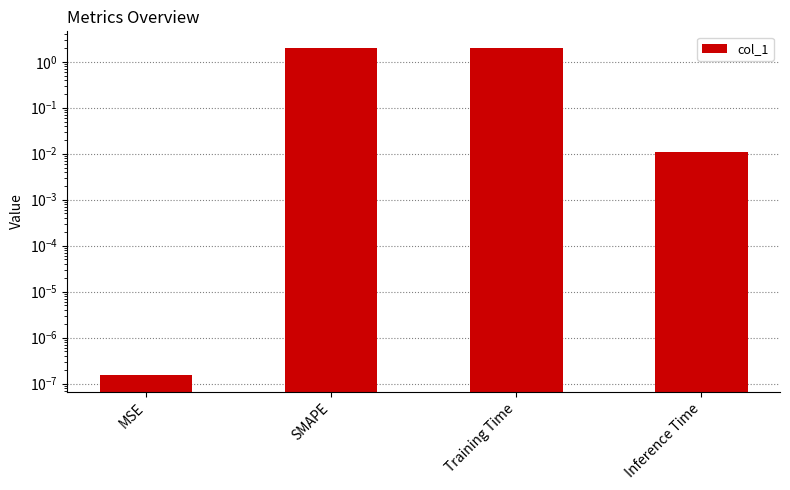

What is the label of the 2nd bar from the left?

SMAPE